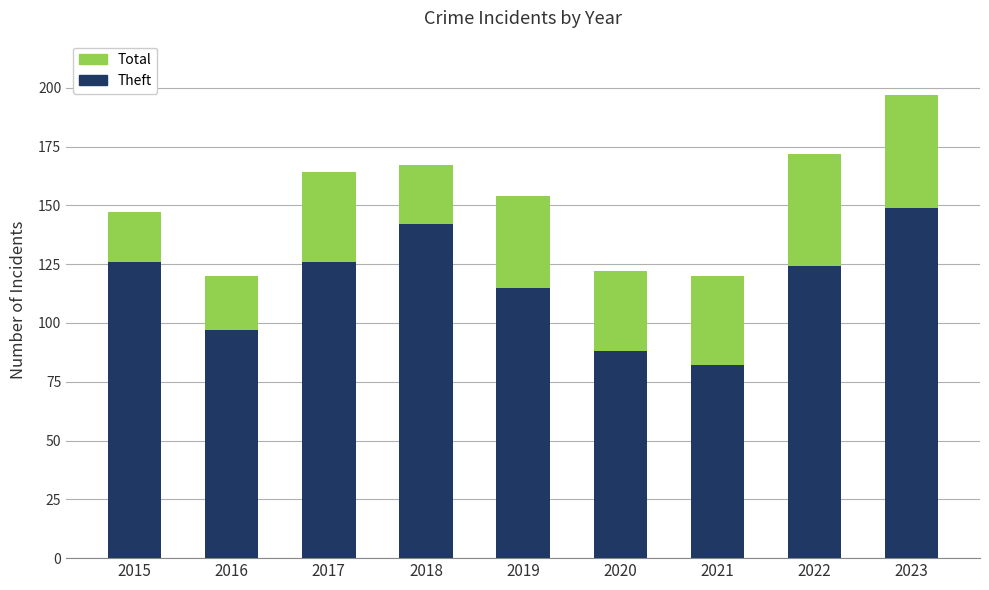

What is the sum of the Theft values at 2018 and 2022?

266